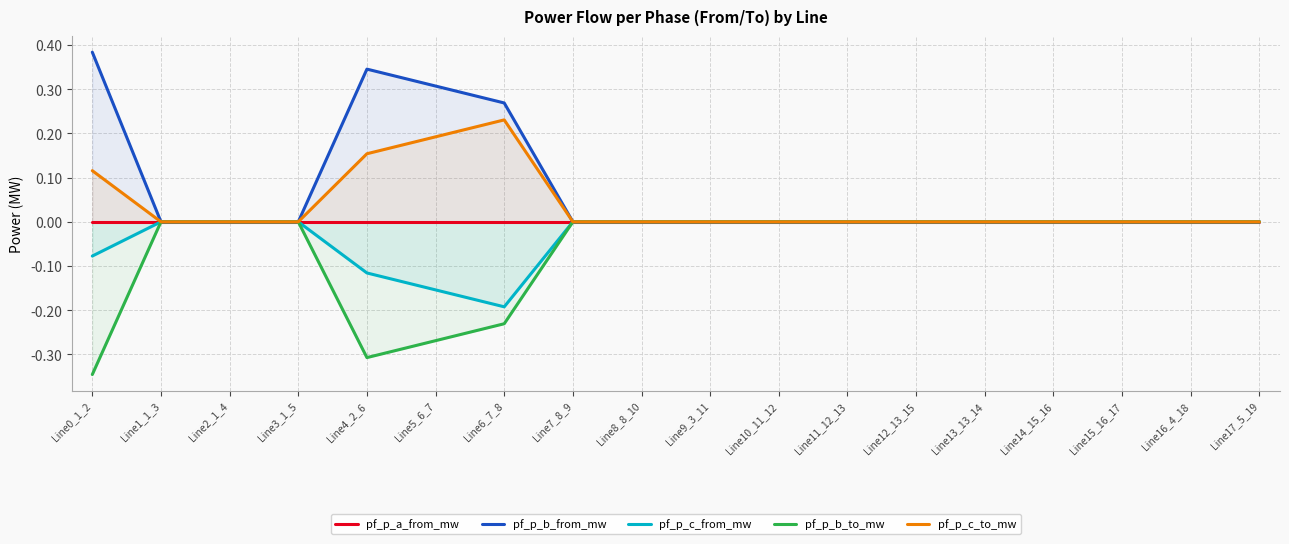

What position from the right is Line4_2_6?

14